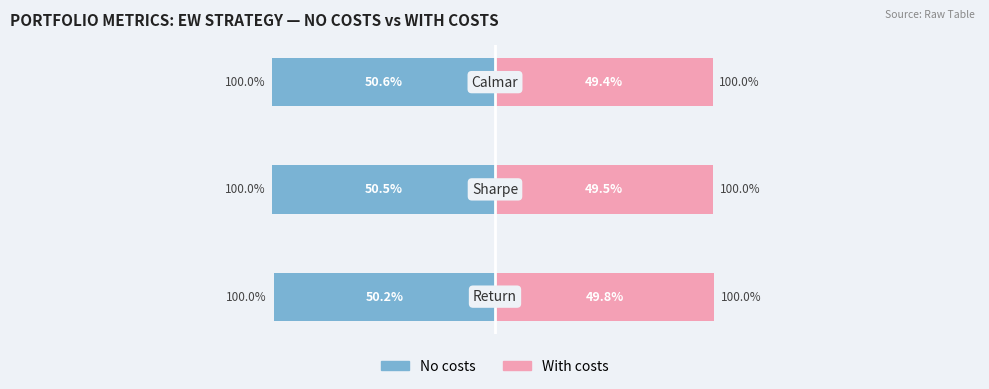

What is the difference between the With costs values at 0 and 1?

0.3